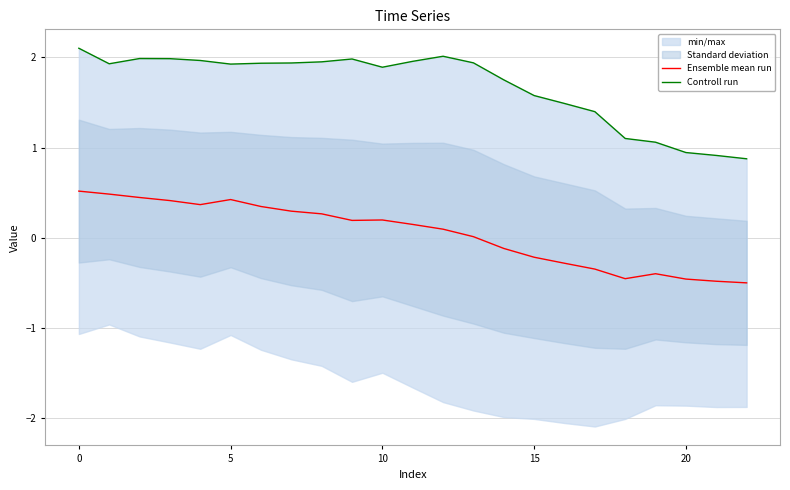

What is the sum of all Controll run values?

38.6